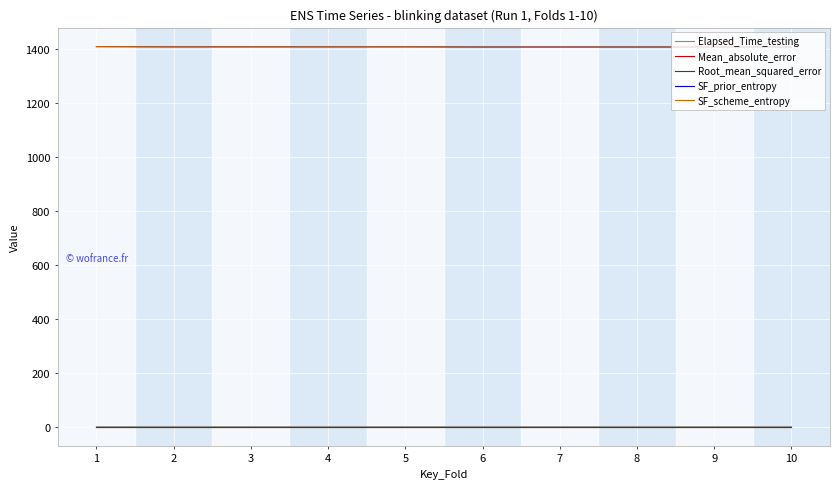

What value does the SF_prior_entropy series have at 6?

1408.3